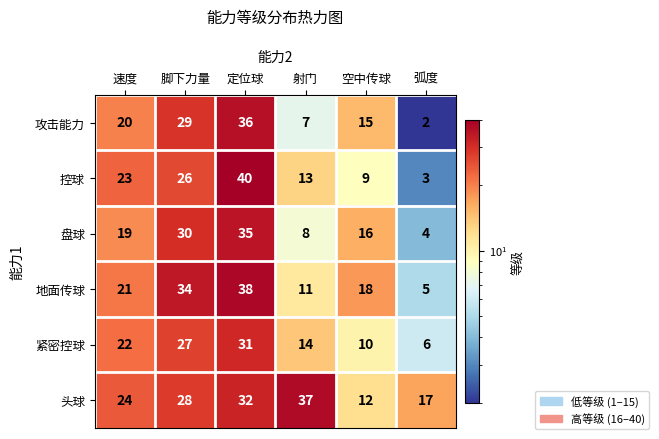

Where is 控球 nearest to the value 21?

速度